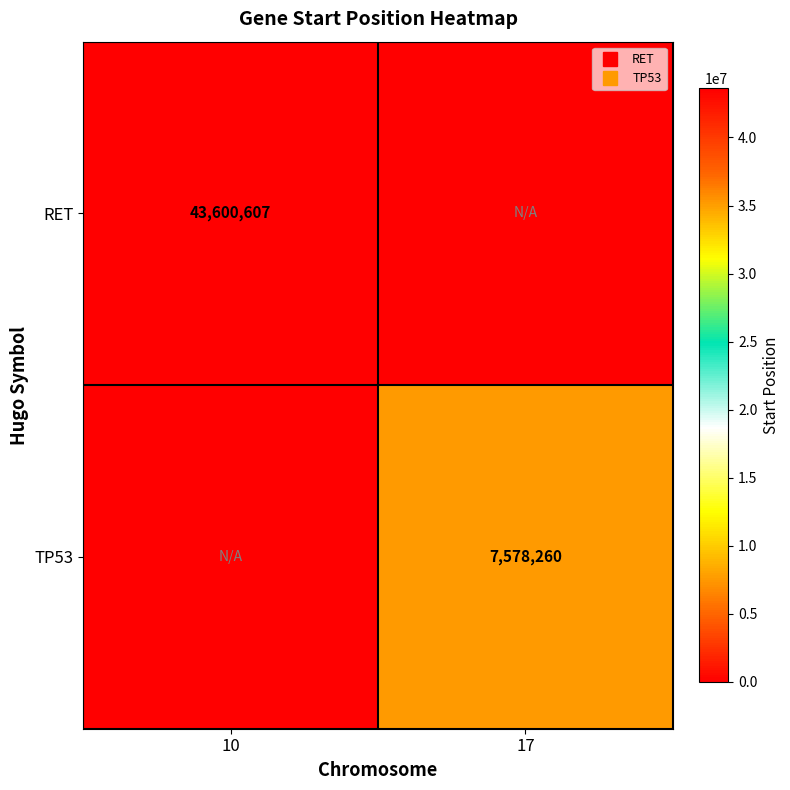

What is the sum of the TP53 values at 17 and 10?

7578260